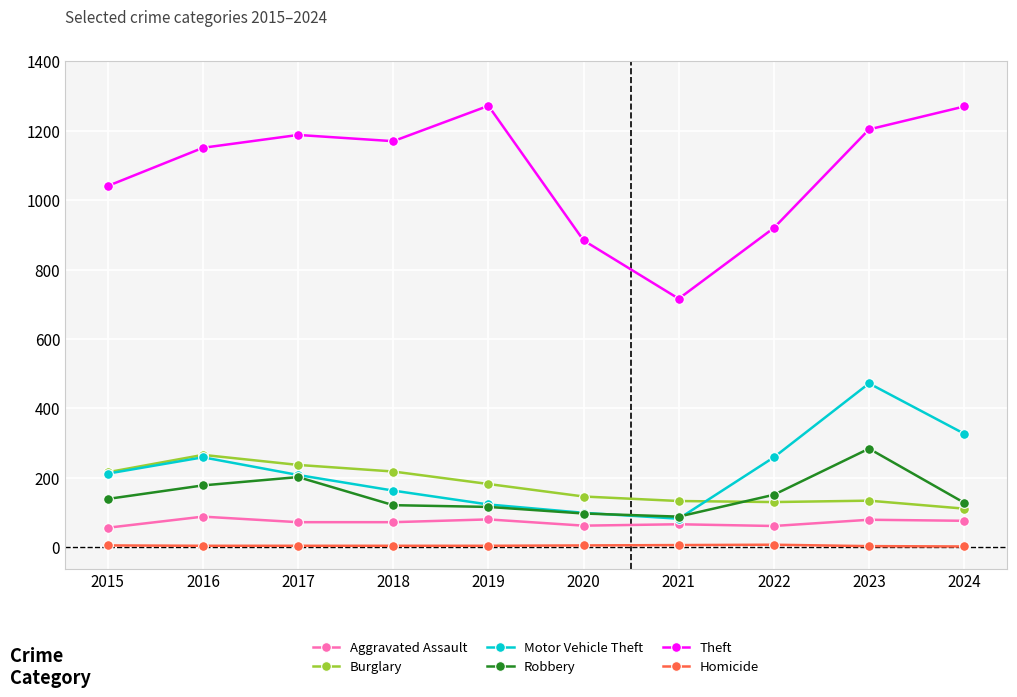

What value does the Robbery series have at 2020?

97